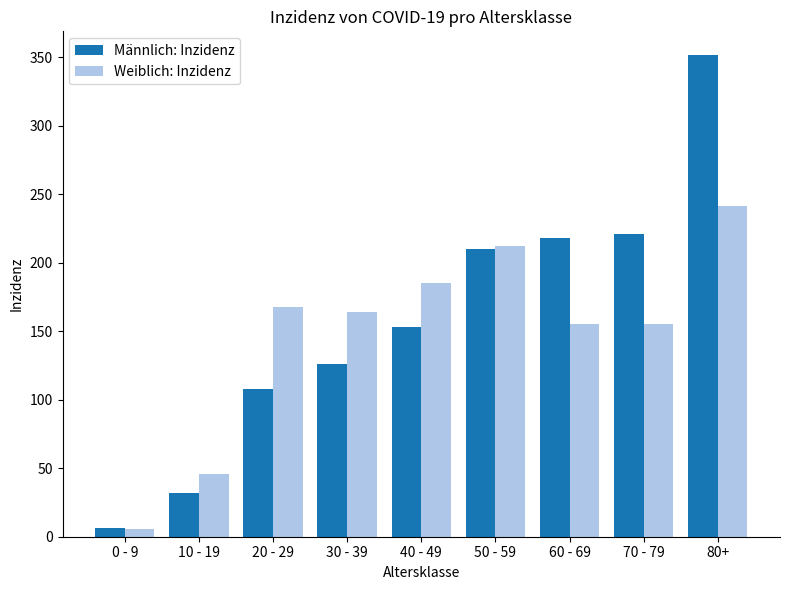

Count the number of categories in the chart.

9